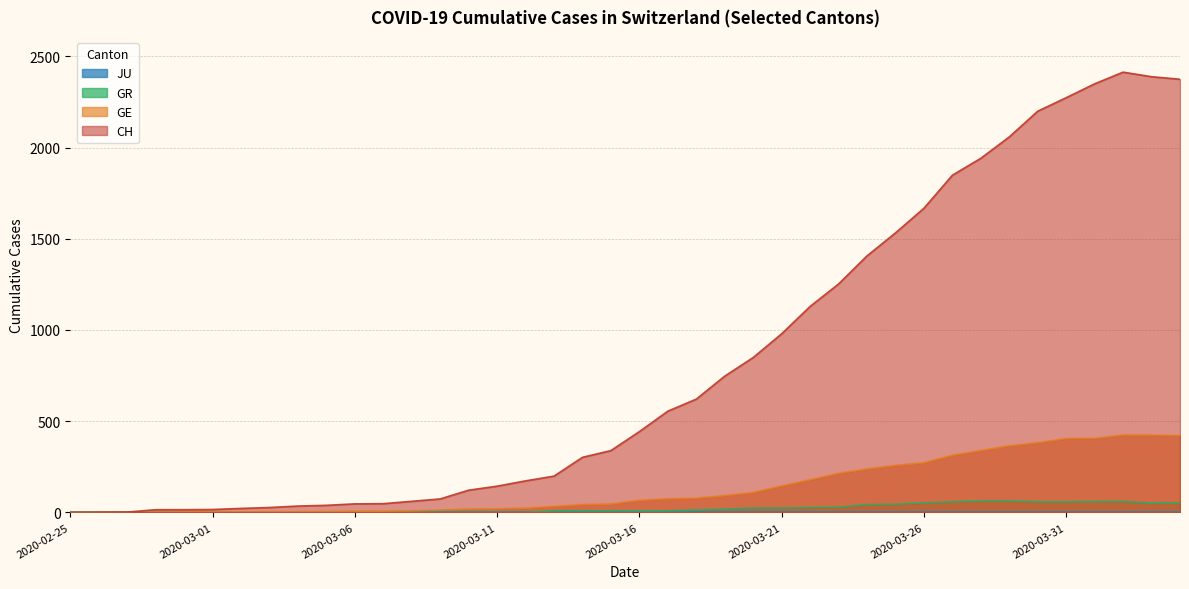

What is the value of the GR point at the 31st from the left?

52